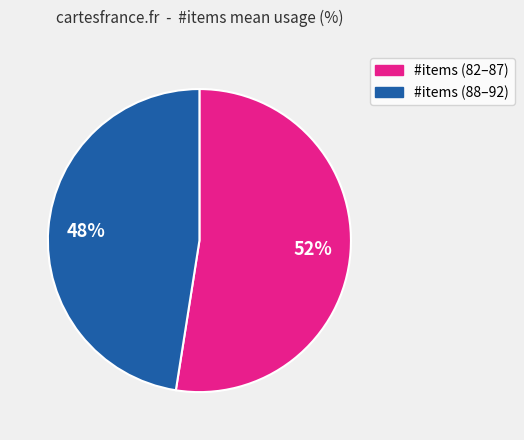

To the nearest percent, what is the average slice percentage?

50%